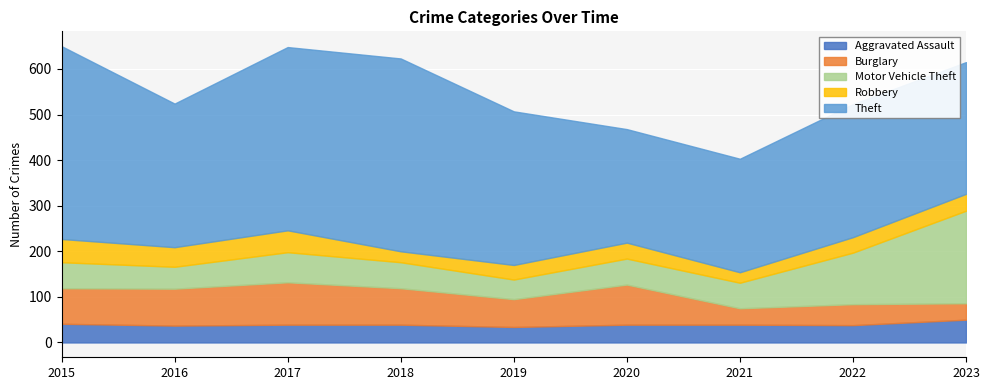

How many intersections are there between Robbery and Aggravated Assault?

1